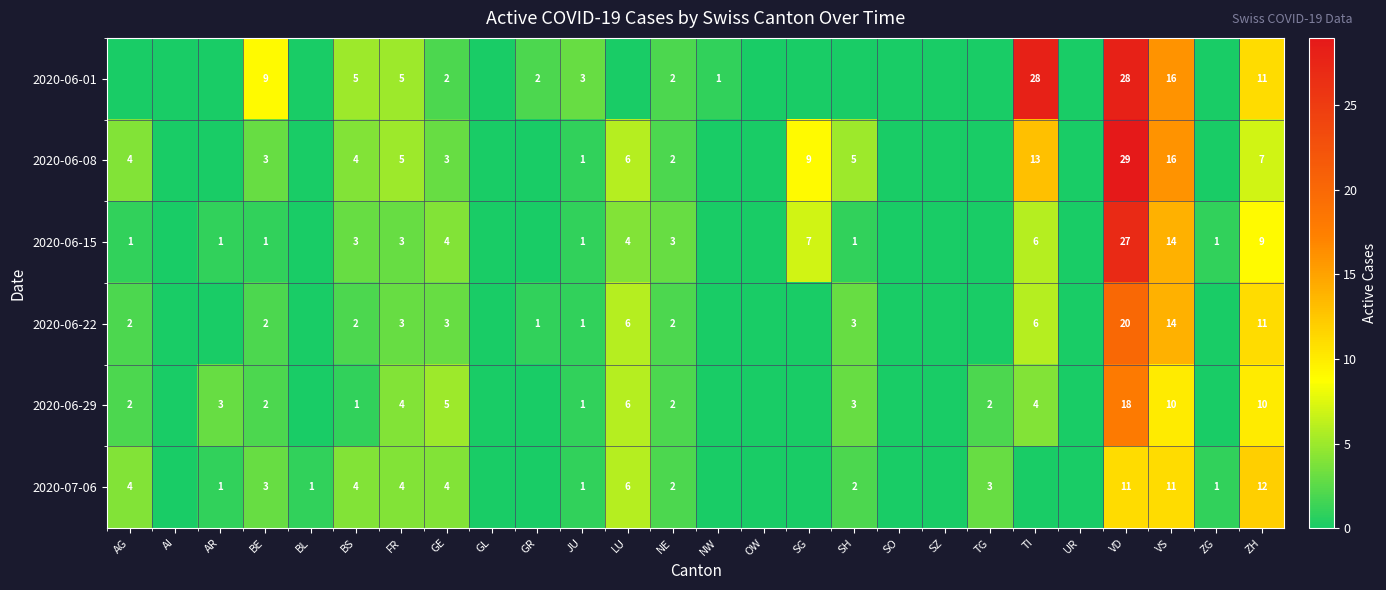

What is the total value across all series at GE?

21